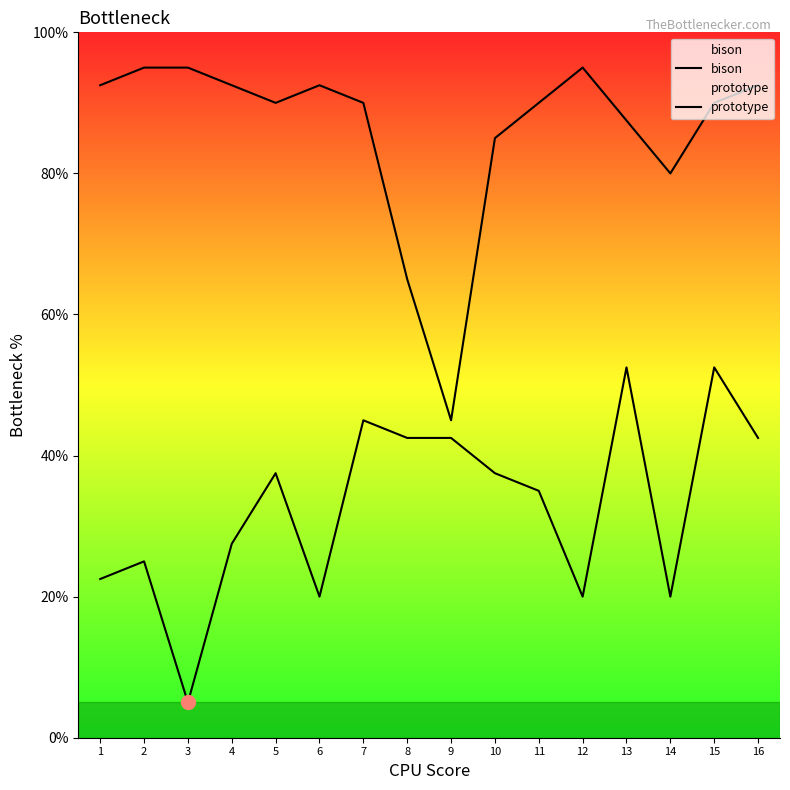

At how many categories does at least one series exceed 61?

15